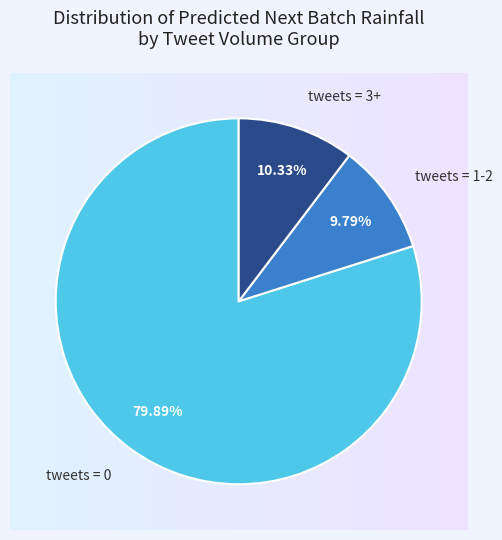

Do tweets = 1-2 and tweets = 3+ together represent more than half of the pie?

No